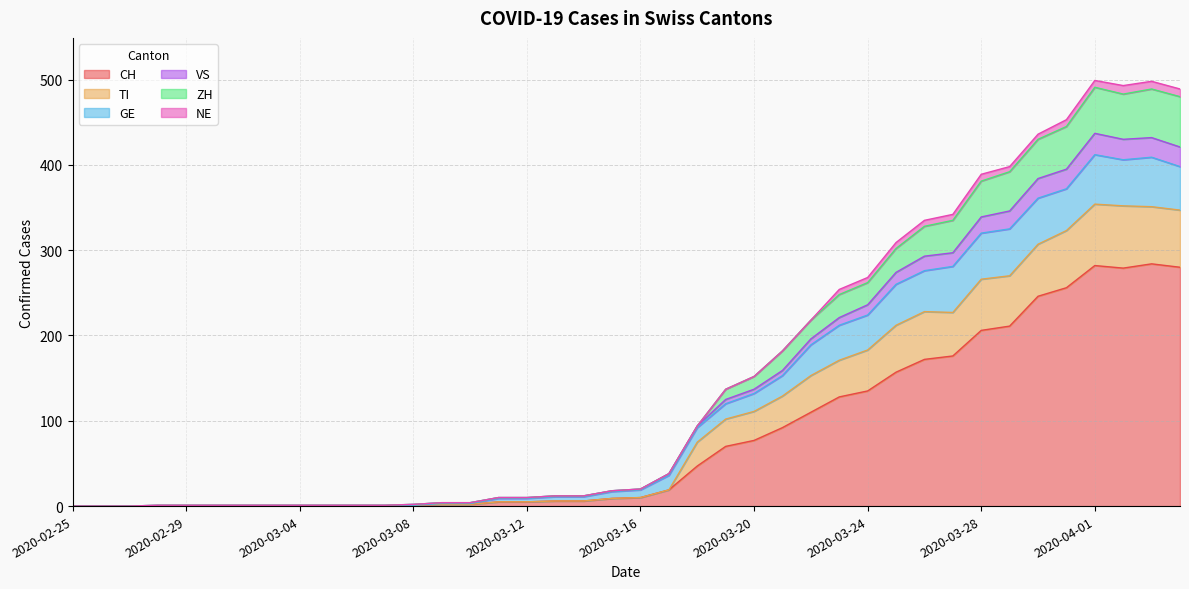

Is it true that ZH equals 1 at 2020-02-29?

True